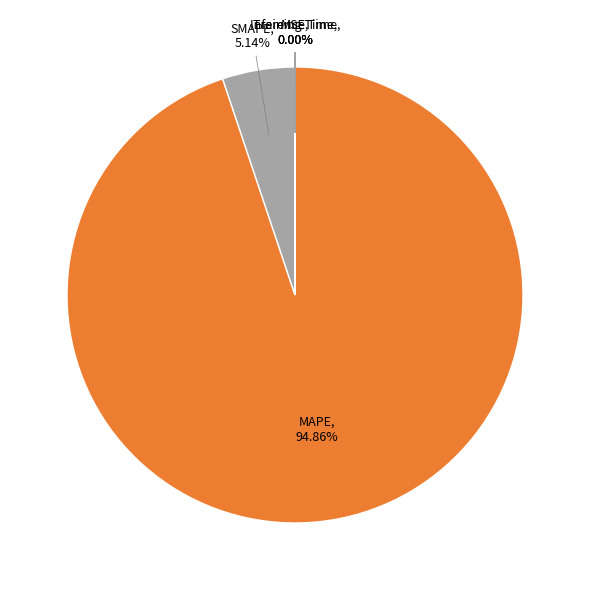

Do MAPE and SMAPE together represent more than half of the pie?

Yes